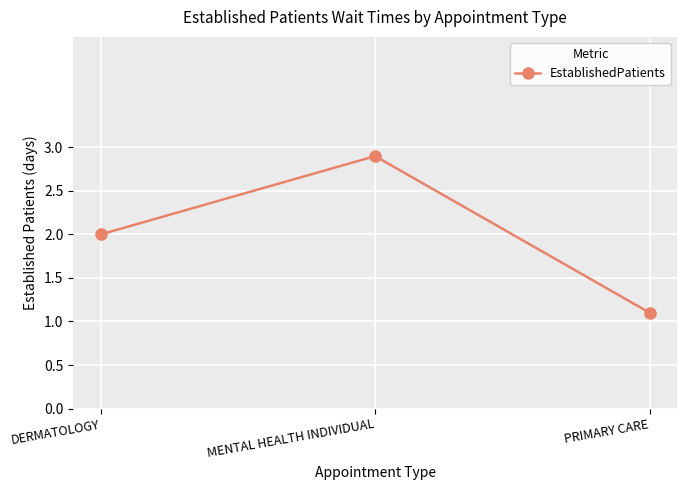

The value at MENTAL HEALTH INDIVIDUAL is 1.8. True or false?

False